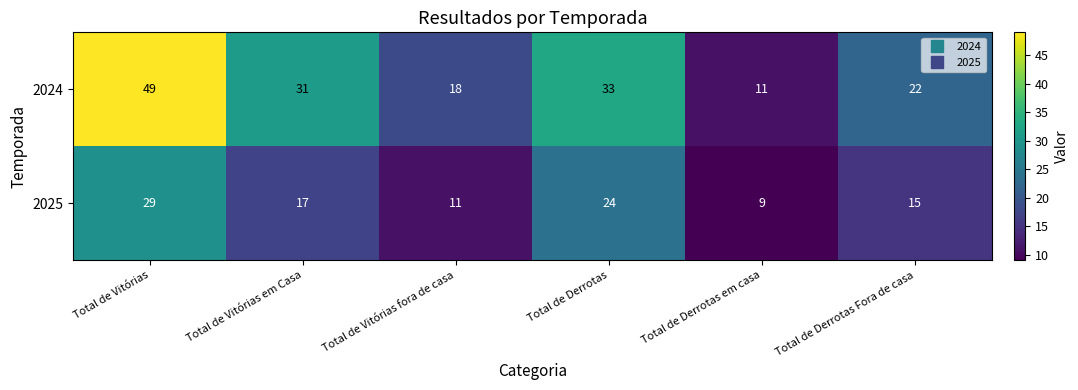

Rank the series at Total de Derrotas from lowest to highest value.

2025, 2024